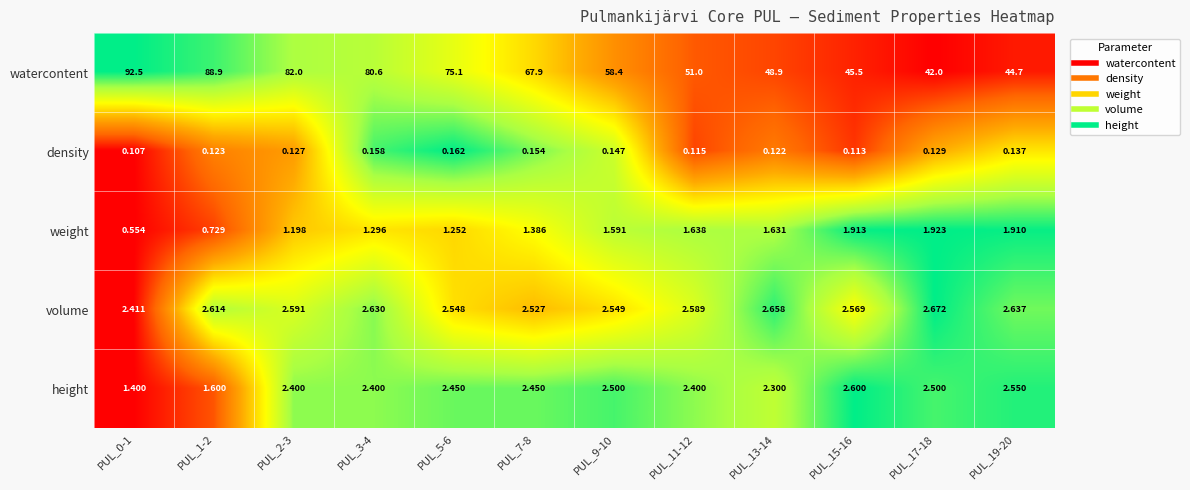

Rank the series by their maximum value, from highest to lowest.

watercontent, volume, height, weight, density